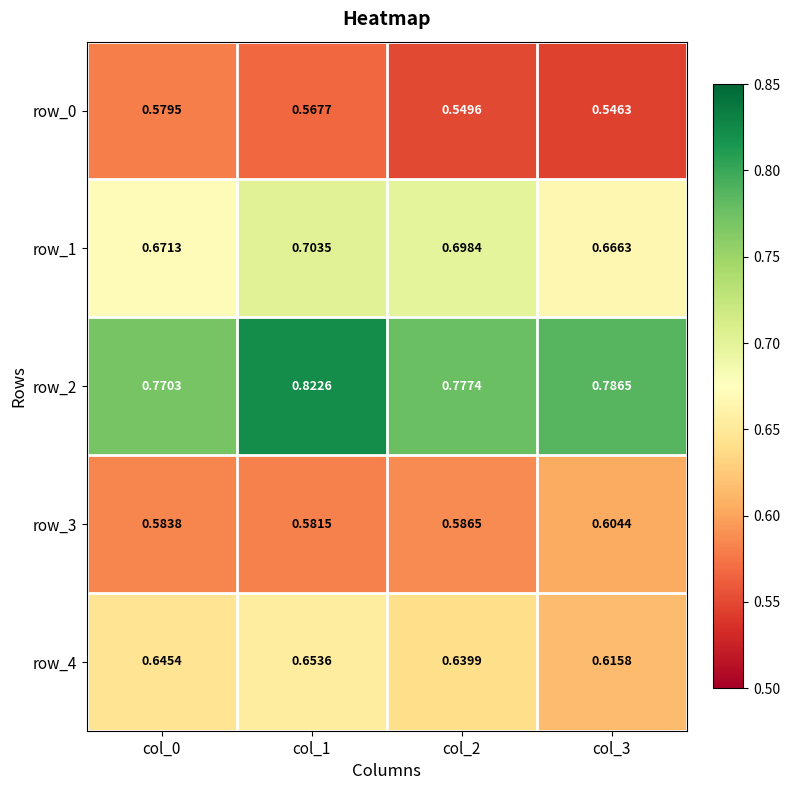

Rank the series by their maximum value, from lowest to highest.

row_0, row_3, row_4, row_1, row_2